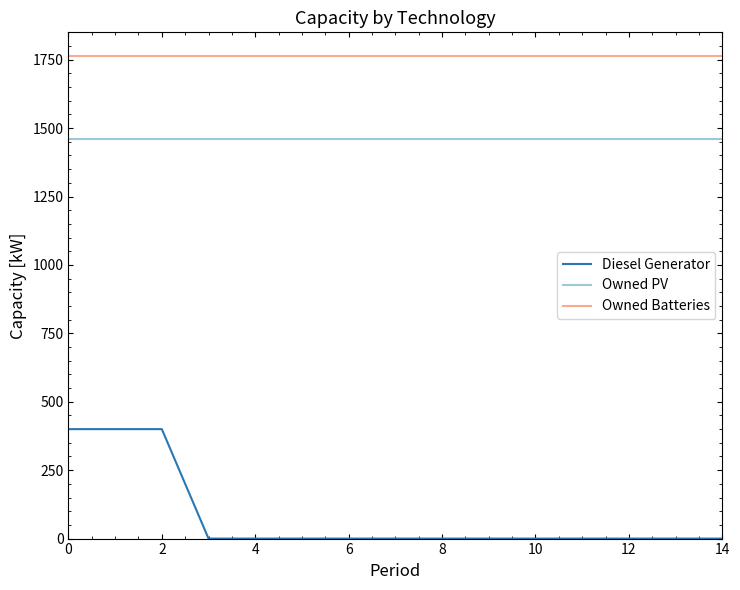

True or false: Owned PV and Owned Batteries cross at least once.

False